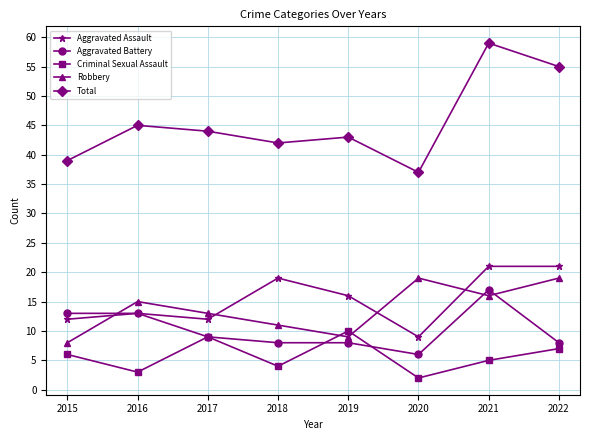

Which series changed the most between 2016 and 2021?

Total